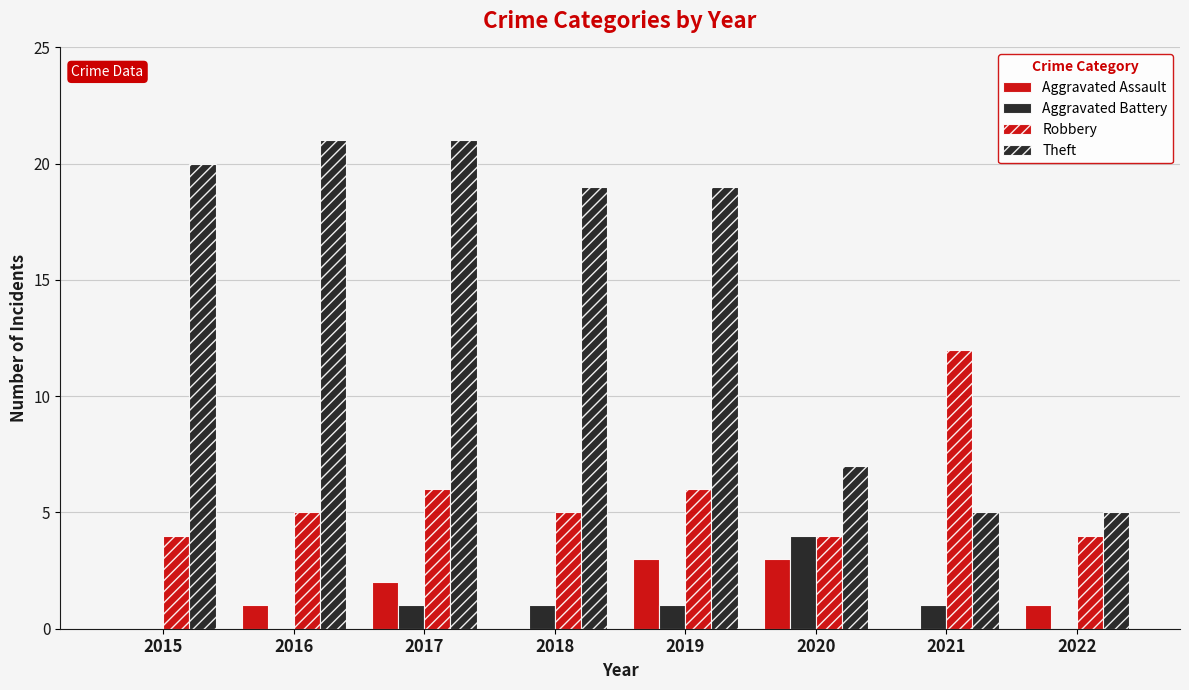

How many groups of bars are there?

8